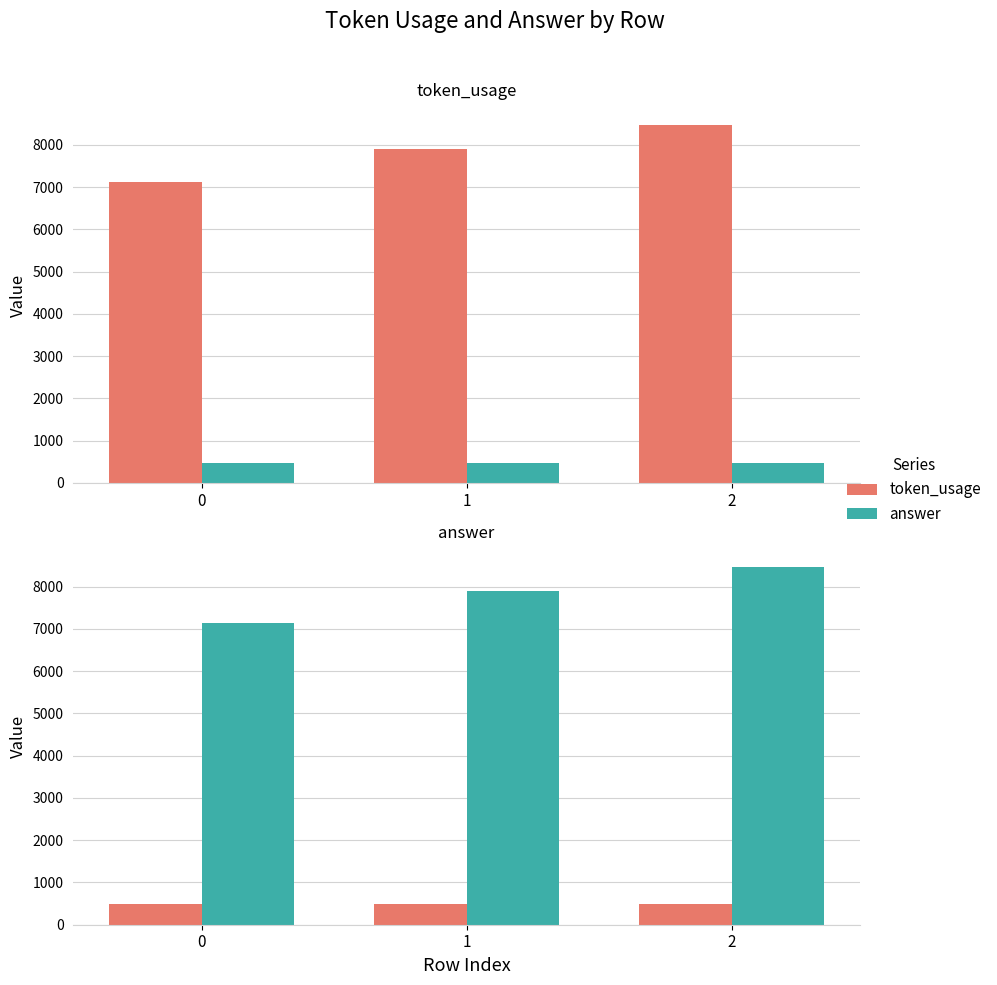

List the series in order of their overall mean, lowest first.

answer, token_usage